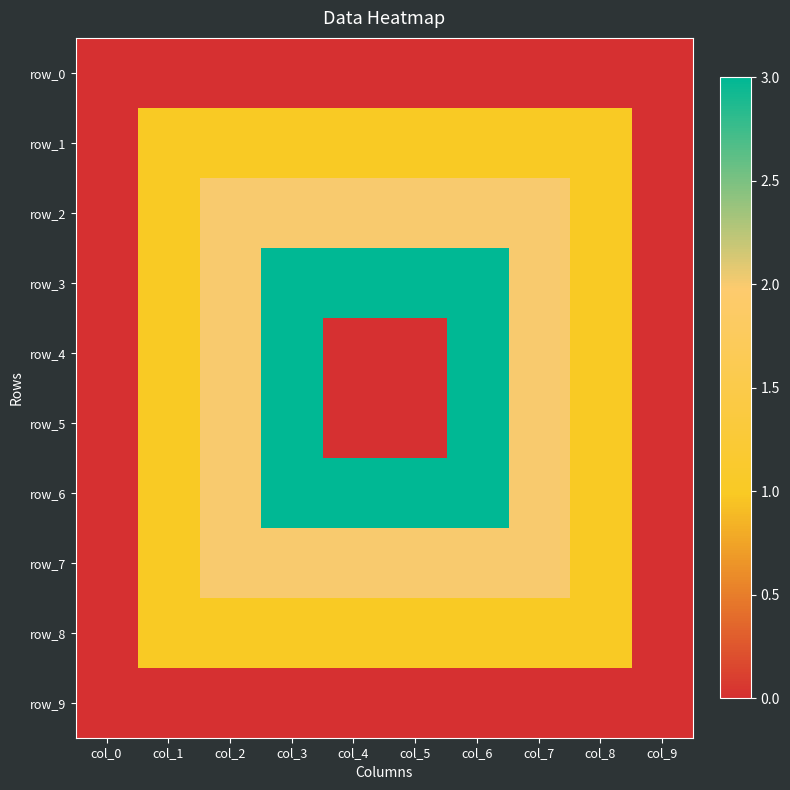

What is the sum of all row_5 values?

12